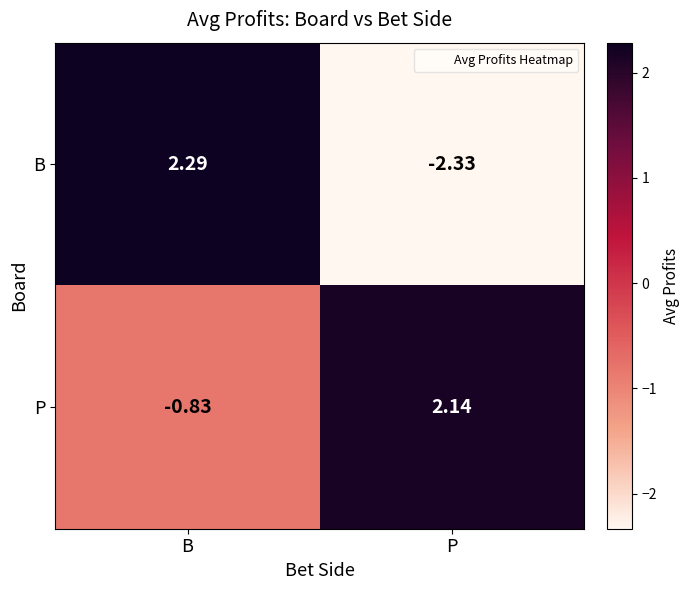

Where does the P series first go above 2?

P